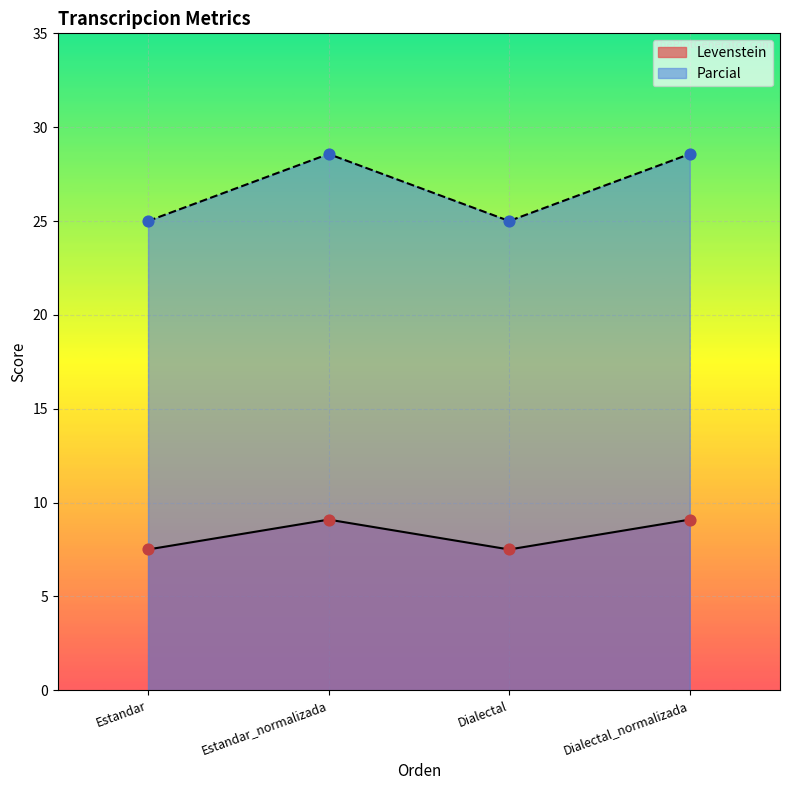

What is the total value across all series at Estandar_normalizada?

37.7